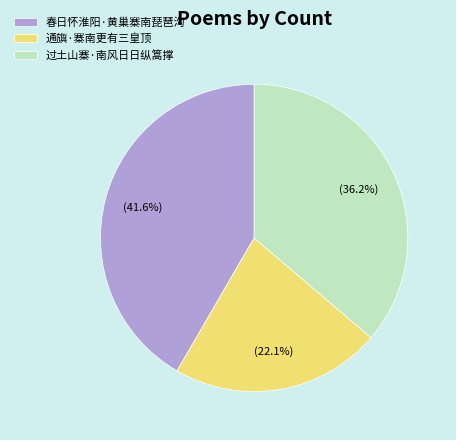

Approximately how many times larger is the value at 过土山寨·南风日日纵篙撑 compared to 春日怀淮阳·黄巢寨南琵琶沟?

0.9